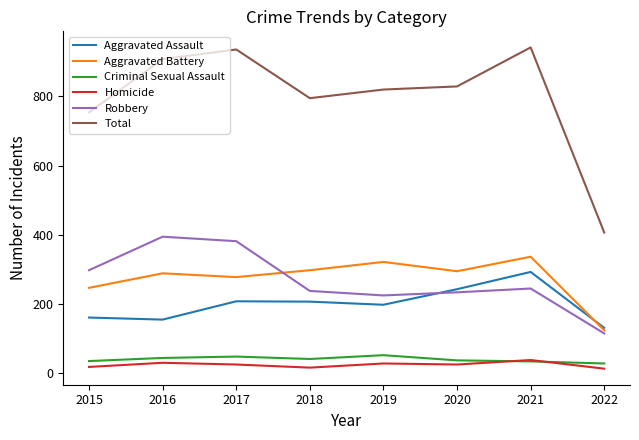

In Total, how many points are higher than both neighbors (excluding endpoints)?

2